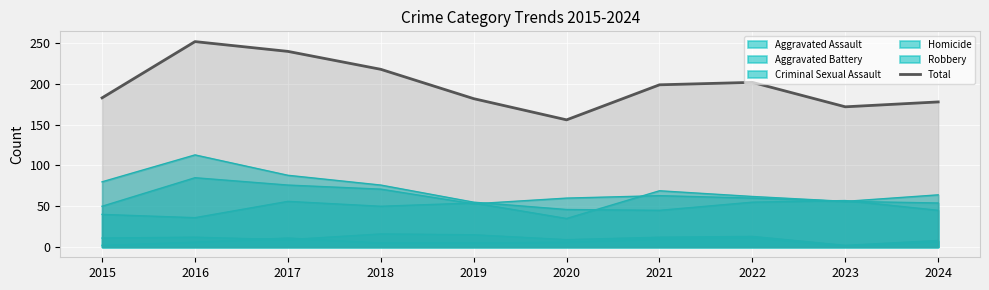

True or false: there are more than 2 points higher than both neighbors.

False